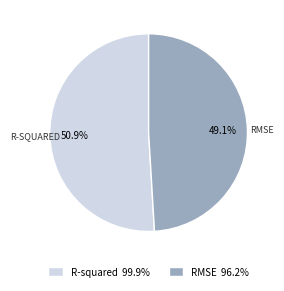

How many slices are in this pie chart?

2